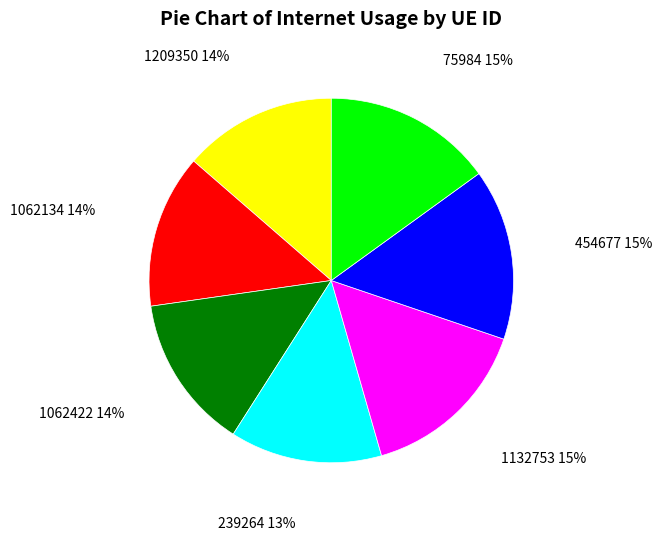

Do 75984 and 1132753 together represent more than half of the pie?

No